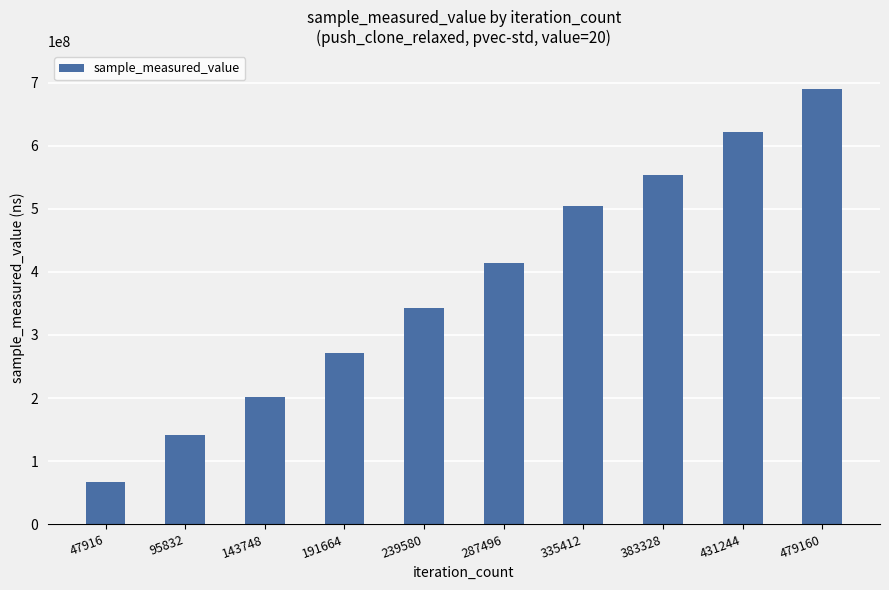

What is the value of the 5th bar from the left?

343257030